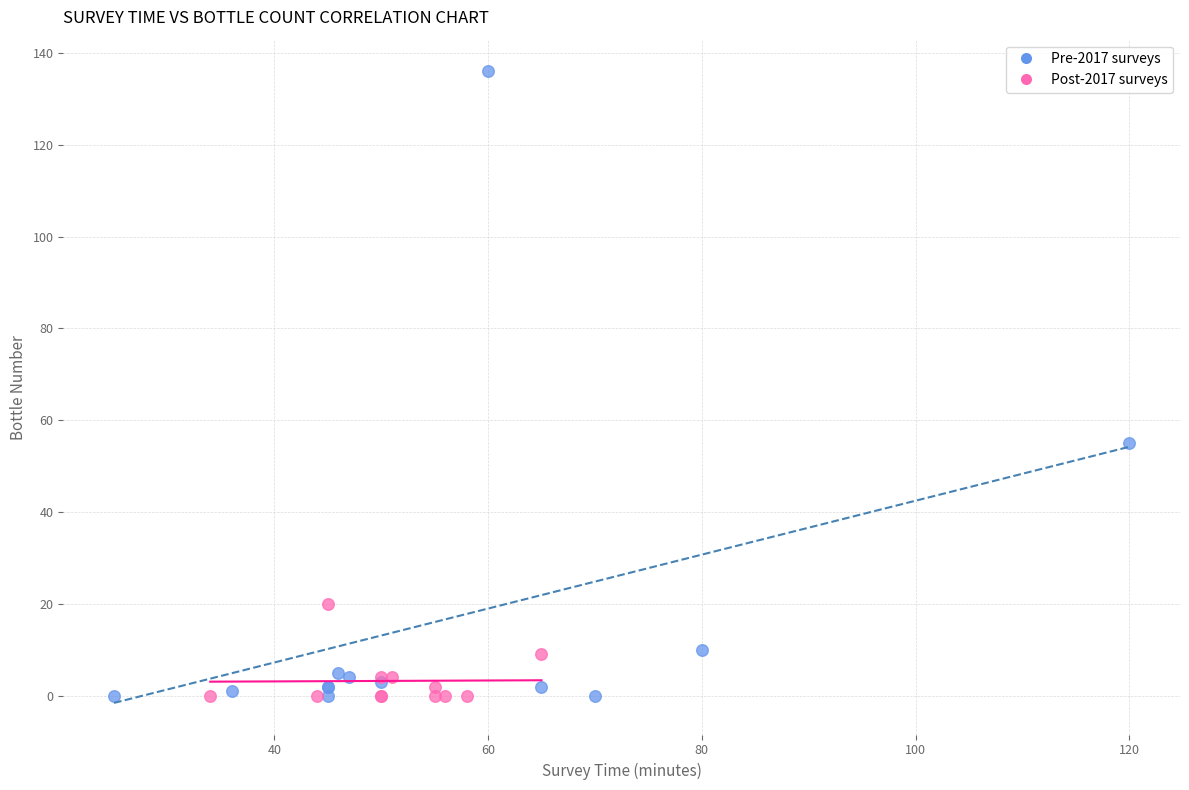

Which series has the largest Y range (max minus min)?

Pre-2017 surveys